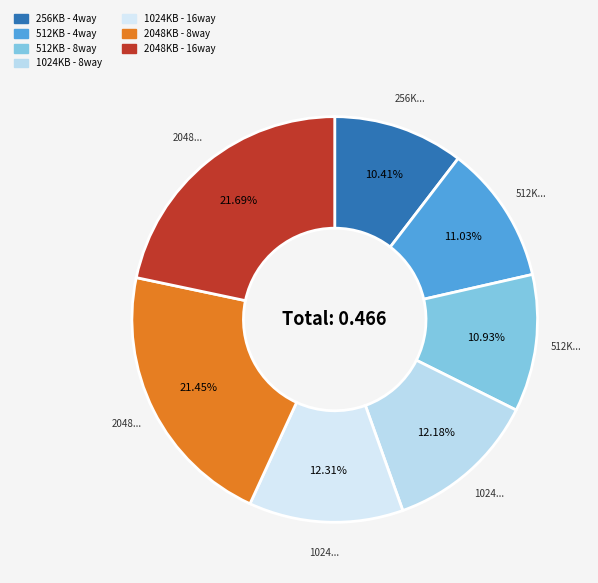

Is there a majority slice in this chart?

No